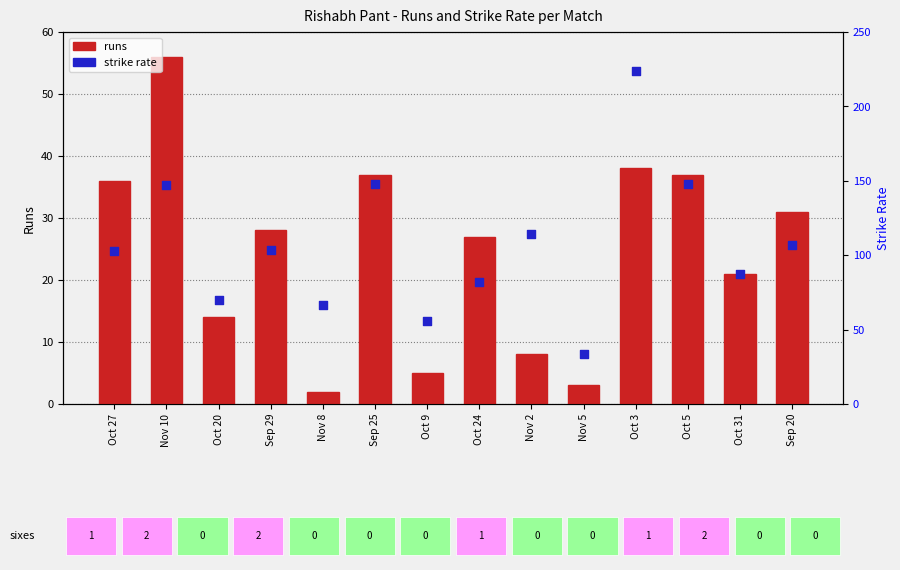

What is the total value across all series at Oct 31?

108.5